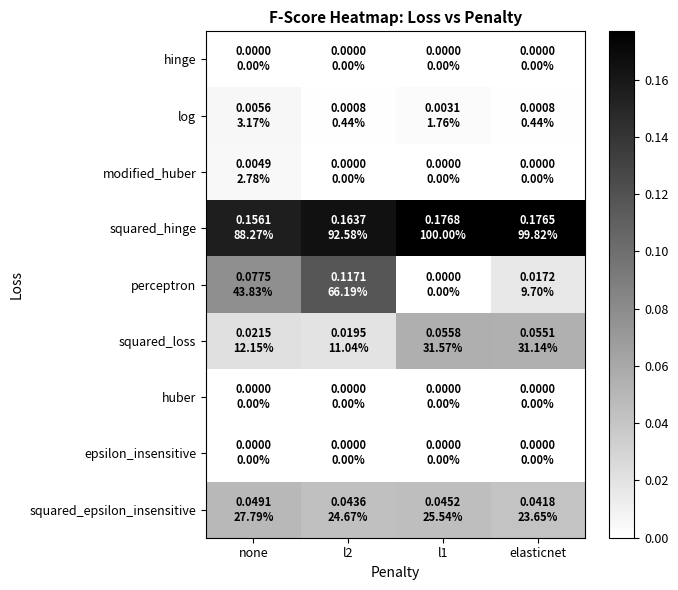

Rank the series by their maximum value, from highest to lowest.

squared_hinge, perceptron, squared_loss, squared_epsilon_insensitive, log, modified_huber, hinge, huber, epsilon_insensitive